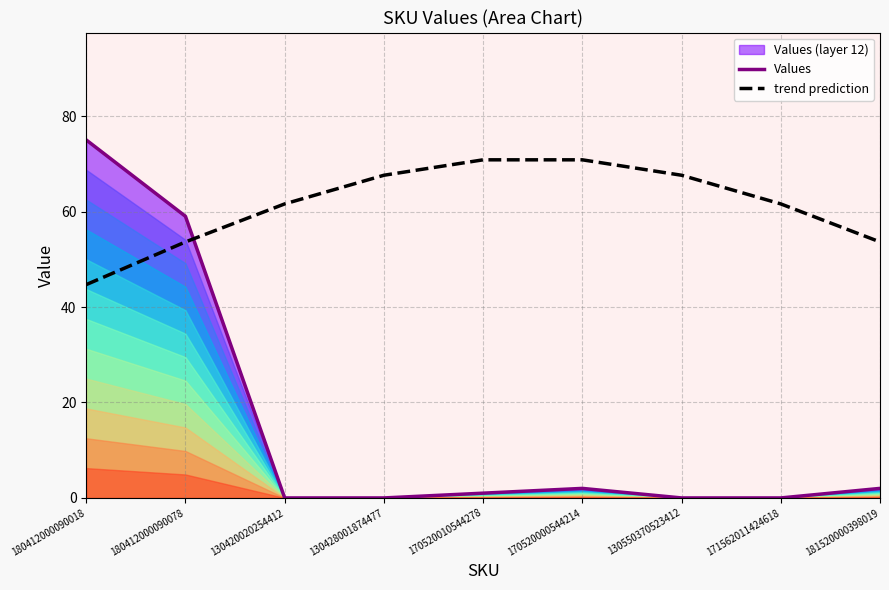

What is the average value of the trend prediction series?

61.3